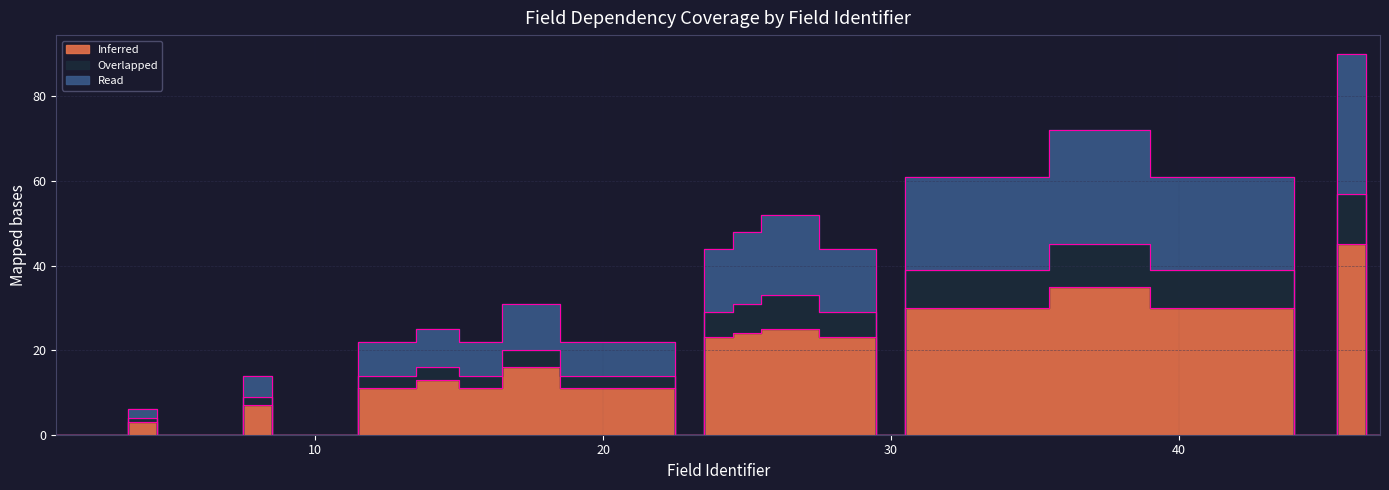

Where does the Inferred series first go above 11?

14